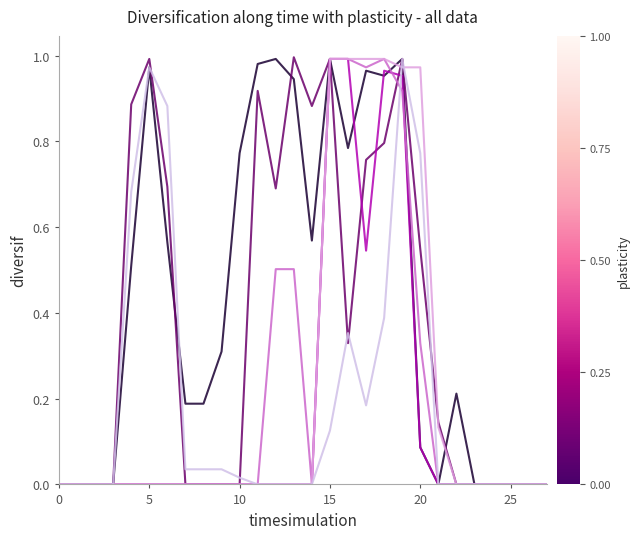

Is this an area chart (filled region under the line)?

No